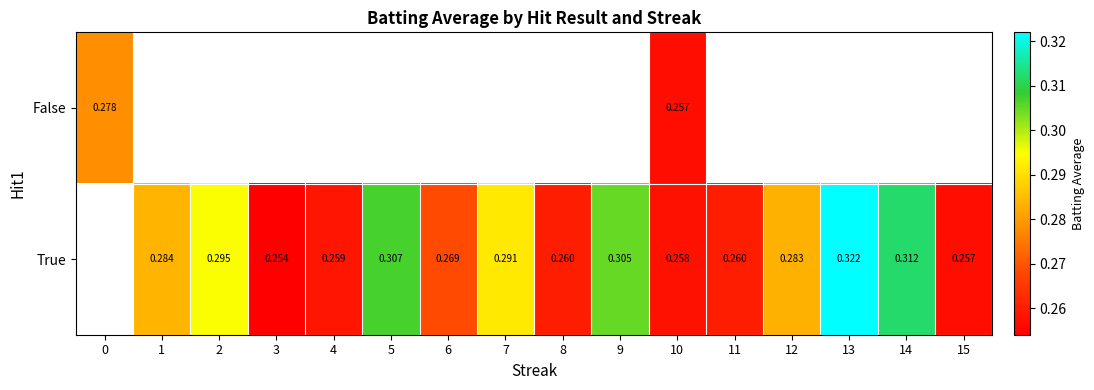

Count the number of categories in the chart.

16